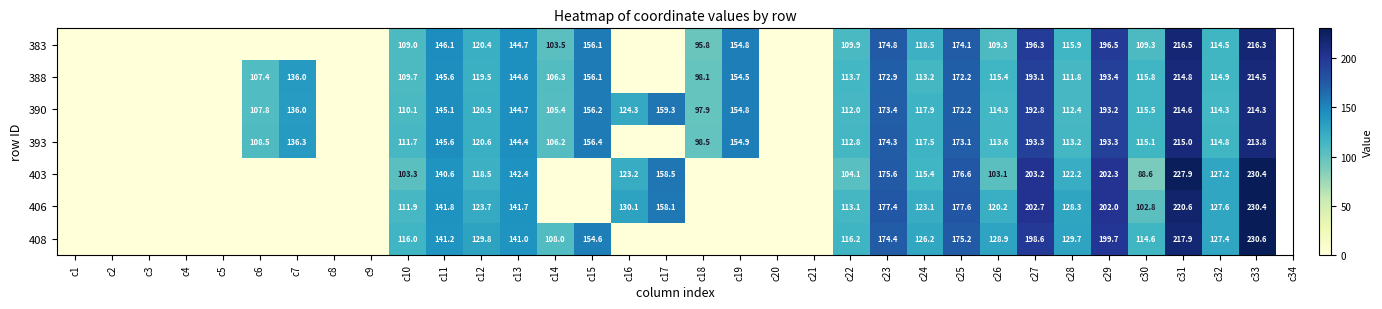

What is the spread (max minus min) of values at c31?

13.3